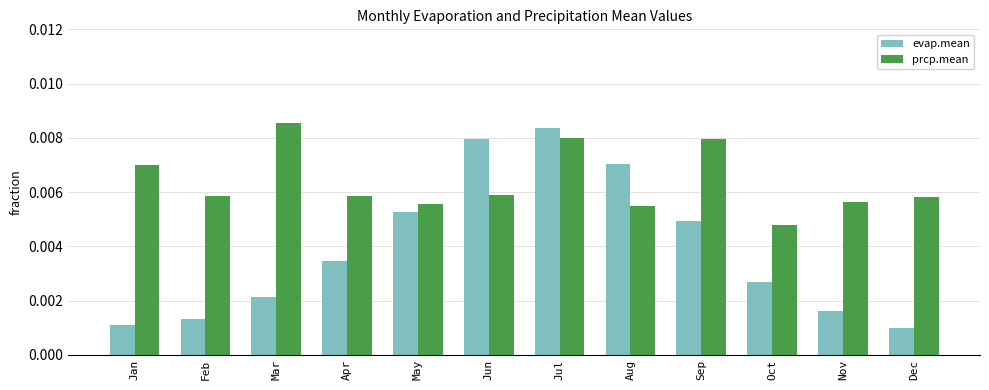

Which series has the widest spread of values?

evap.mean